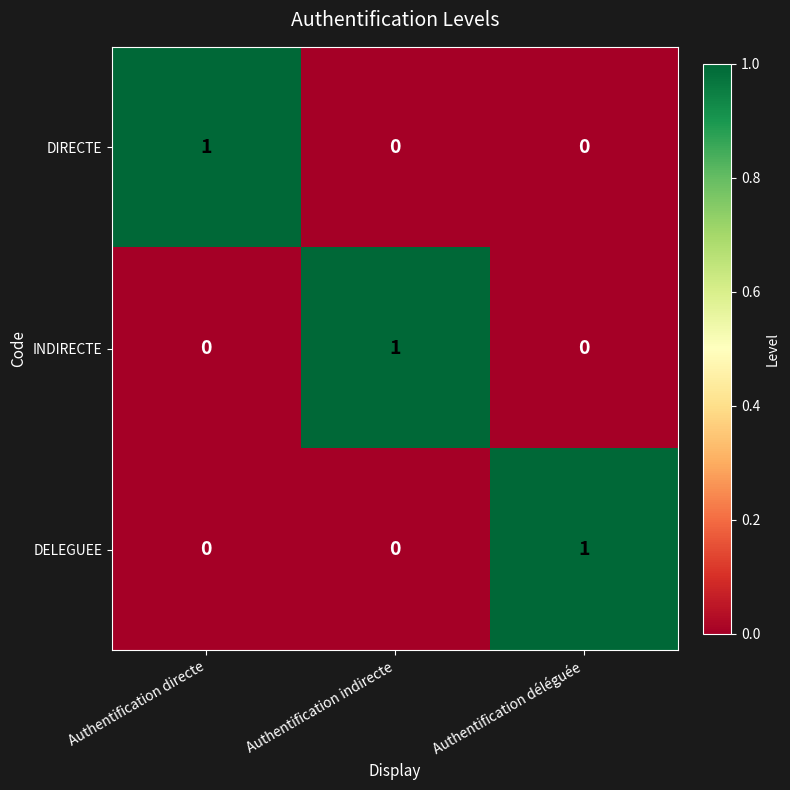

The INDIRECTE series shows 0 at Authentification directe. True or false?

True